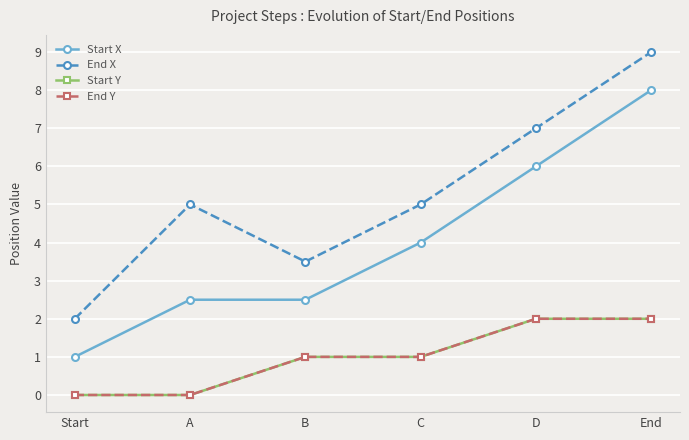

Is this an area chart (filled region under the line)?

No